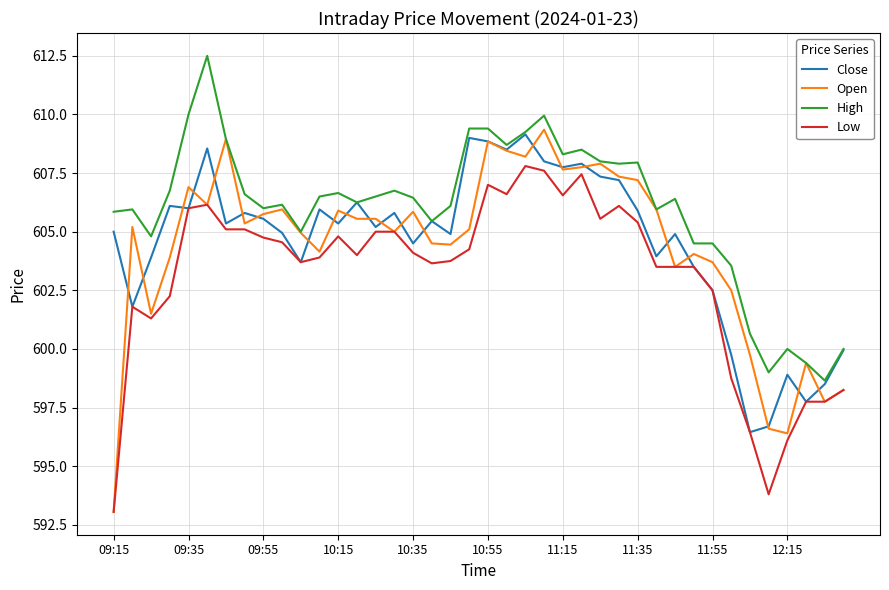

What is the maximum value for Open?

609.4